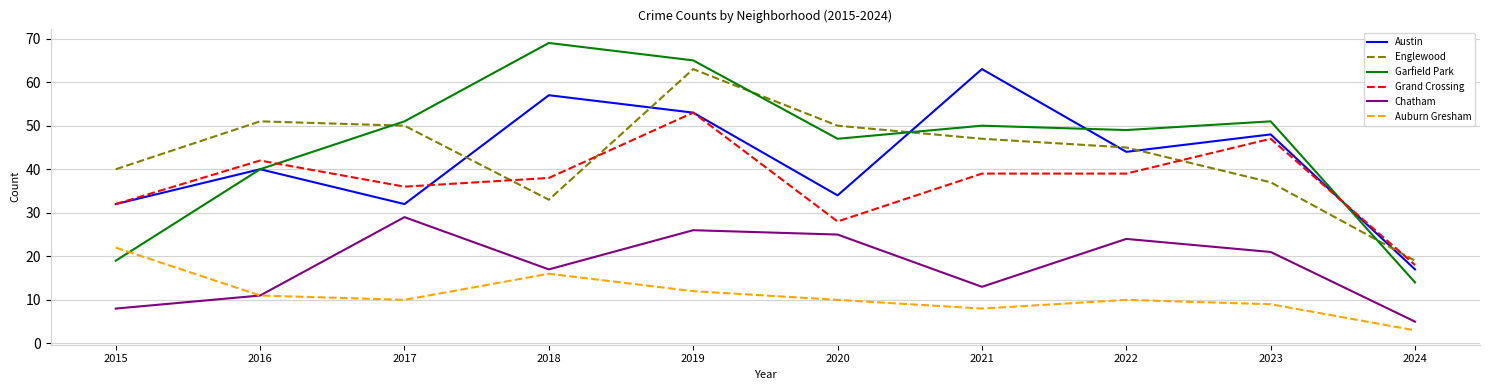

After their last crossing, which series has the higher values: Englewood or Garfield Park?

Englewood